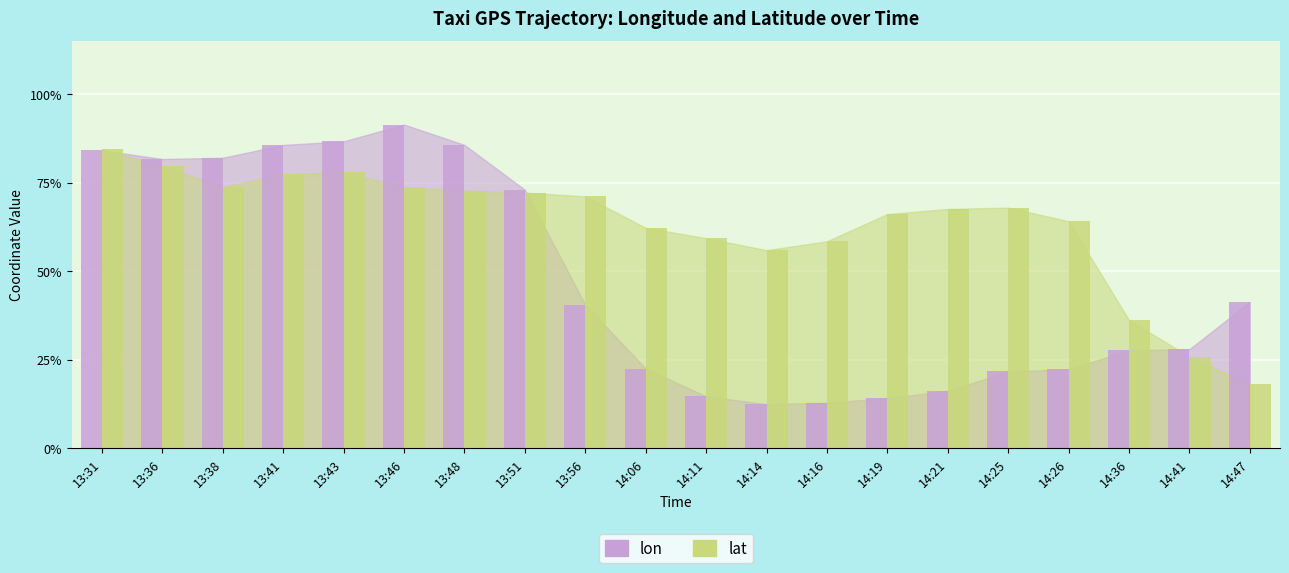

Reading right to left, transcribe all the data shown in this chart.

lon: 14:47=41.4	14:41=28.0	14:36=27.7	14:26=22.4	14:25=21.7	14:21=16.3	14:19=14.2	14:16=12.9	14:14=12.5	14:11=14.7	14:06=22.6	13:56=40.6	13:51=73.0	13:48=85.7	13:46=91.4	13:43=86.7	13:41=85.7	13:38=82.1	13:36=81.7	13:31=84.2
lat: 14:47=18.2	14:41=25.9	14:36=36.3	14:26=64.2	14:25=68.0	14:21=67.6	14:19=66.2	14:16=58.5	14:14=56.0	14:11=59.4	14:06=62.3	13:56=71.2	13:51=72.2	13:48=72.8	13:46=73.7	13:43=77.9	13:41=77.4	13:38=73.8	13:36=79.7	13:31=84.4